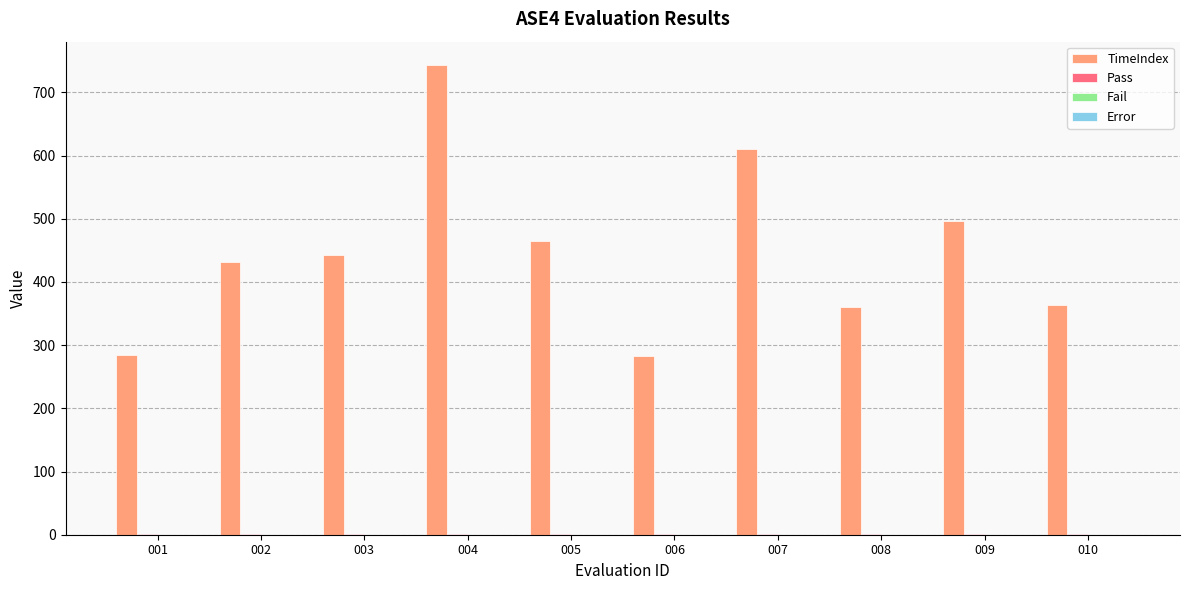

At which category is the sum across all series the highest?

004